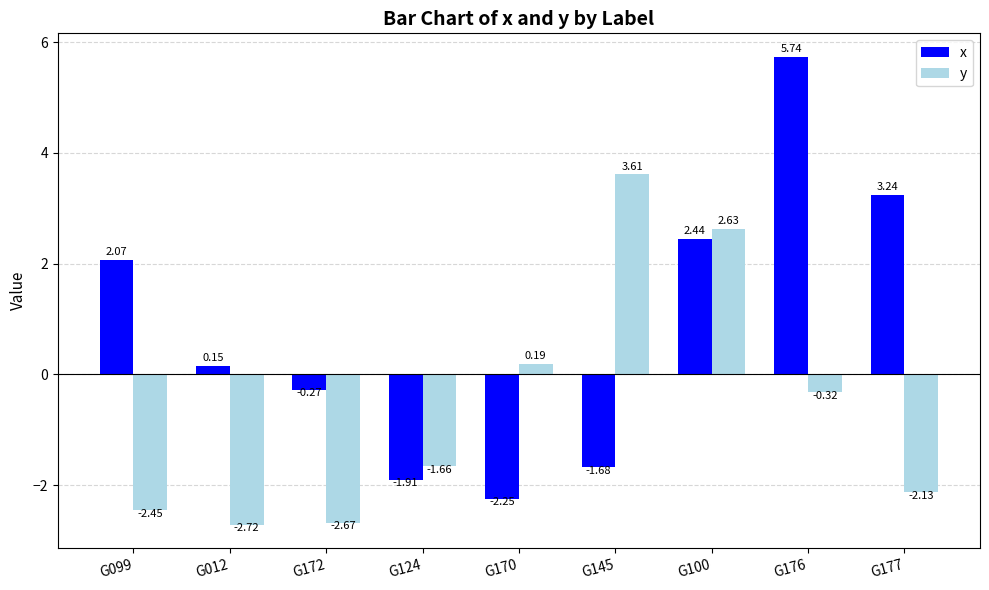

Are the bars horizontal?

No